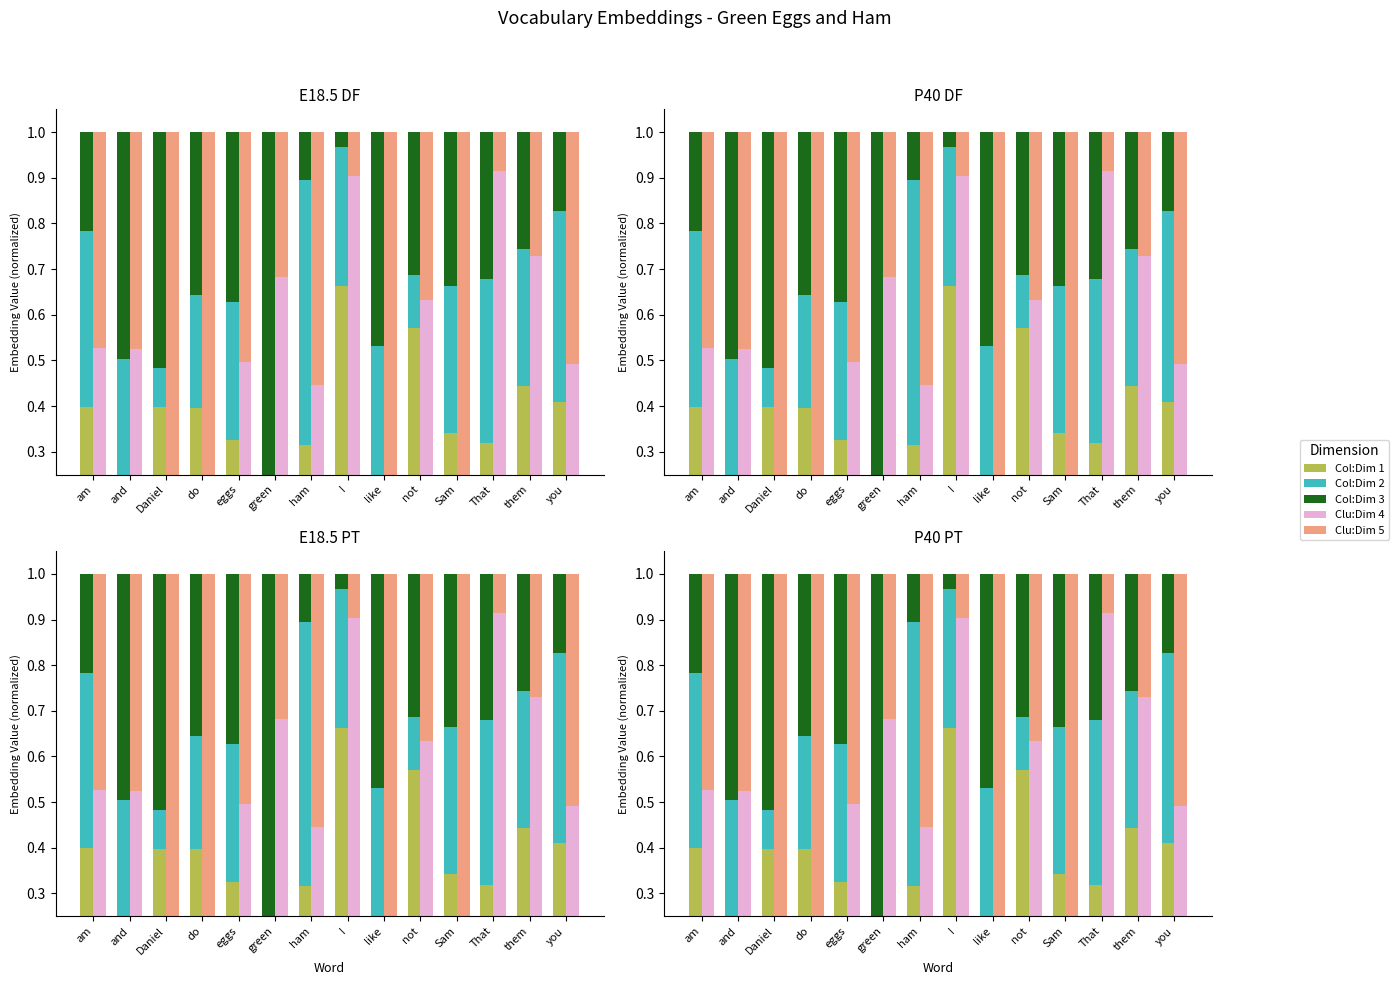

Reading left to right, extract all data points from this chart.

Col:Dim 1: 0.4	0.0	0.4	0.4	0.3	0.0	0.3	0.7	0.0	0.6	0.3	0.3	0.4	0.4
Col:Dim 2: 0.4	0.5	0.1	0.2	0.3	0.2	0.6	0.3	0.5	0.1	0.3	0.4	0.3	0.4
Col:Dim 3: 0.2	0.5	0.5	0.4	0.4	0.8	0.1	0.0	0.5	0.3	0.3	0.3	0.3	0.2
Clu:Dim 4: 0.5	0.5	0.0	0.2	0.5	0.7	0.4	0.9	0.2	0.6	0.0	0.9	0.7	0.5
Clu:Dim 5: 0.5	0.5	1.0	0.8	0.5	0.3	0.6	0.1	0.8	0.4	1.0	0.1	0.3	0.5